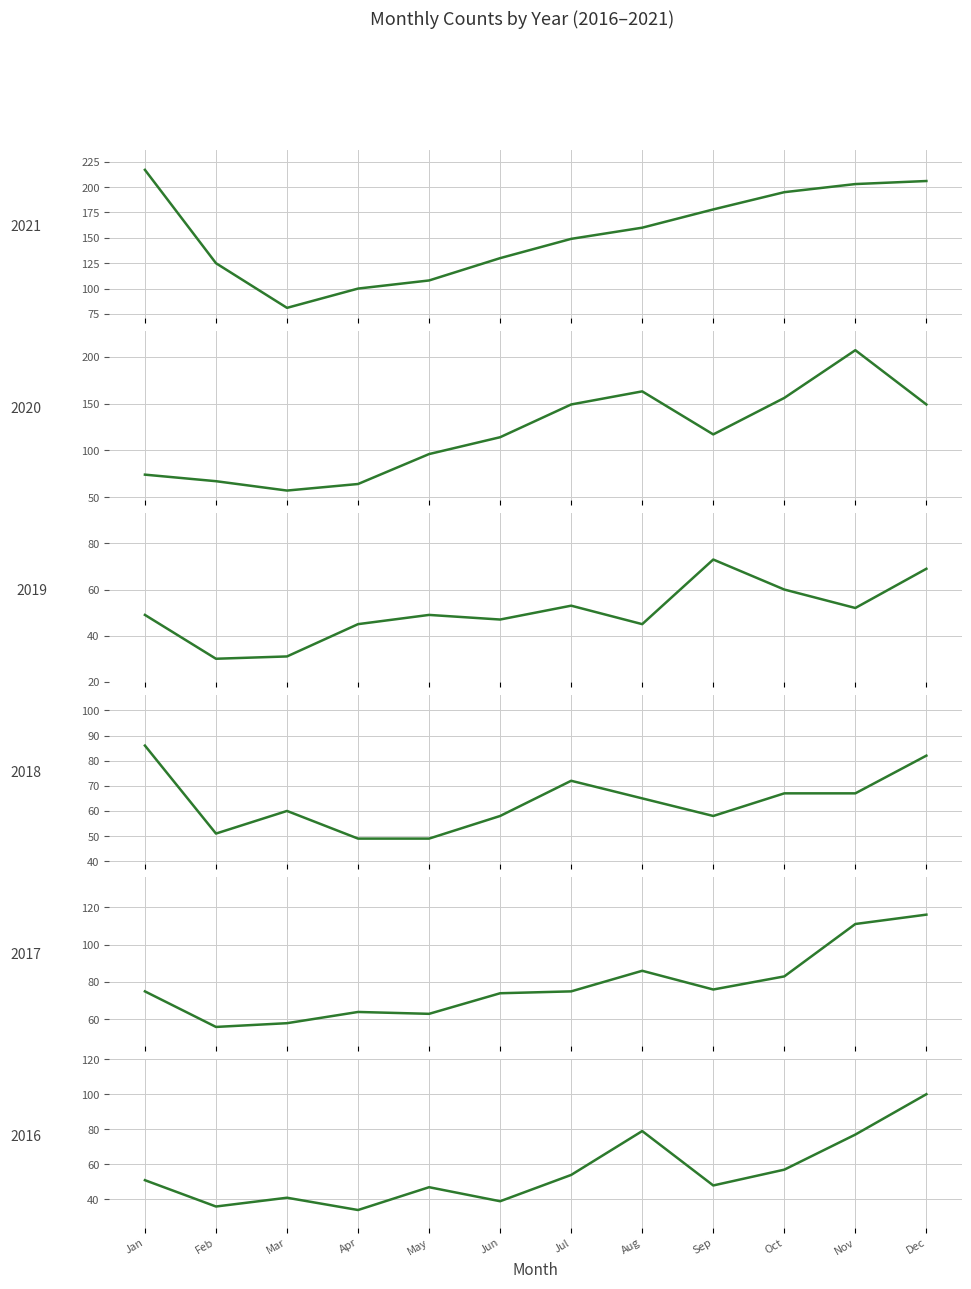

Where is the first local maximum for 2020?

Aug